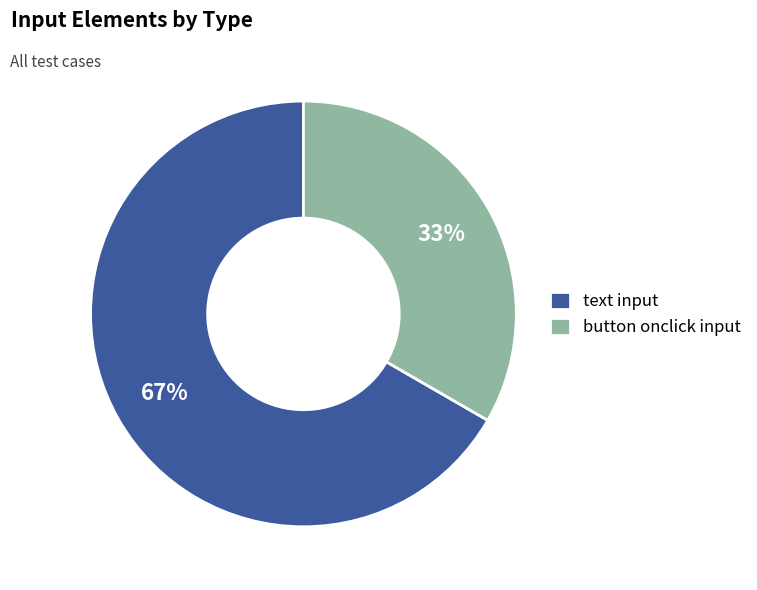

True or false: button onclick input accounts for 47% of the total.

False